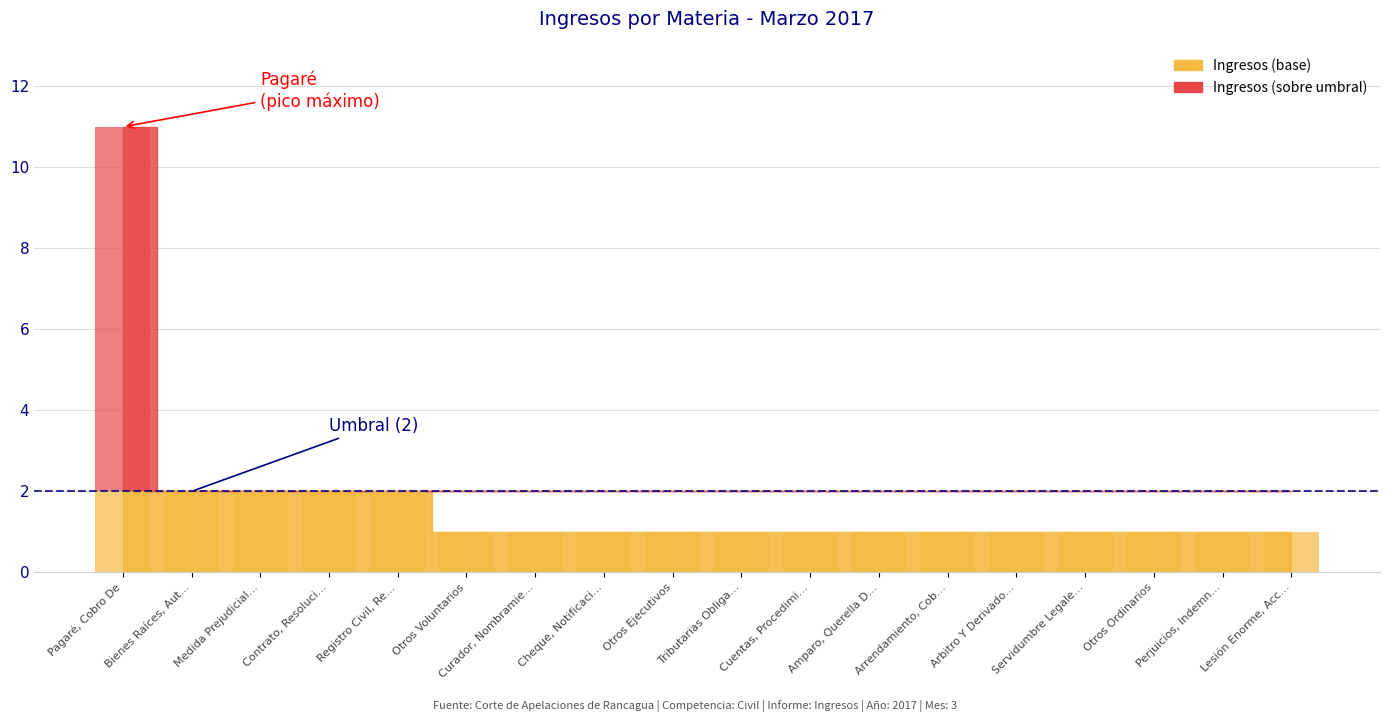

What is the label of the 14th bar from the left?

Arbitro Y Derivado…